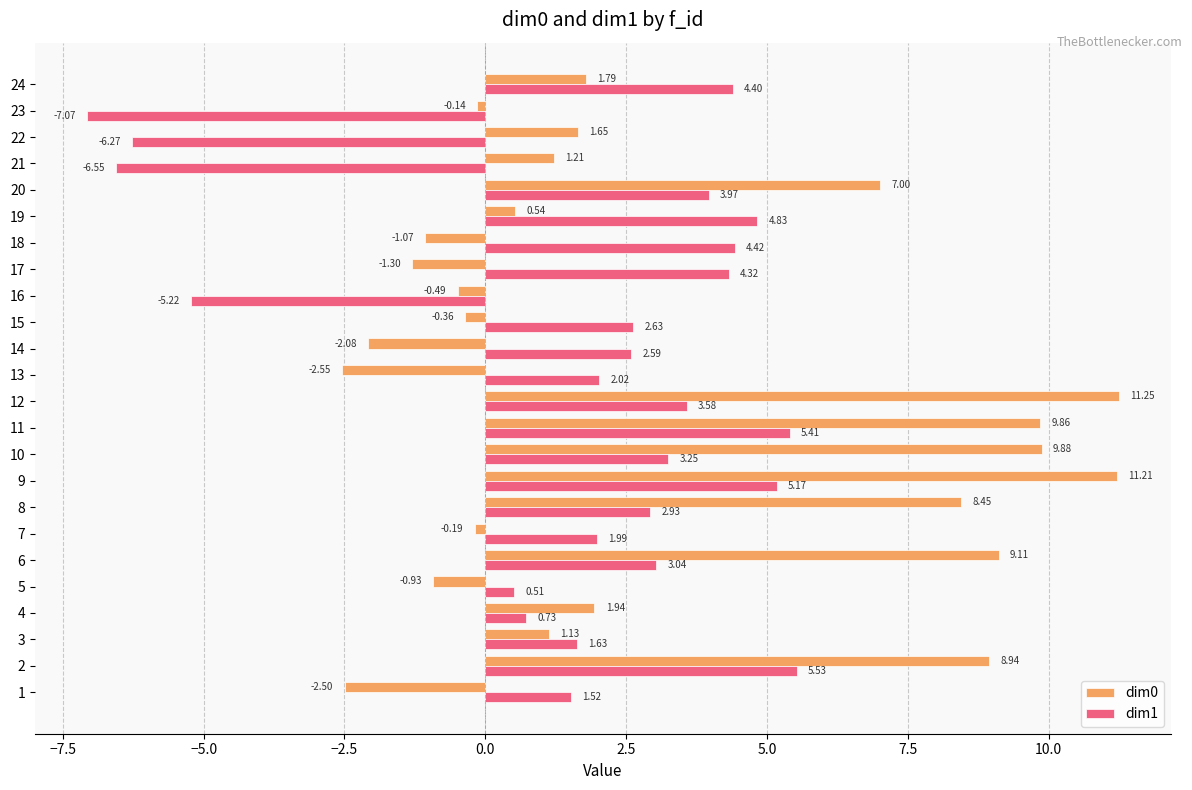

Which series has the widest spread of values?

dim0